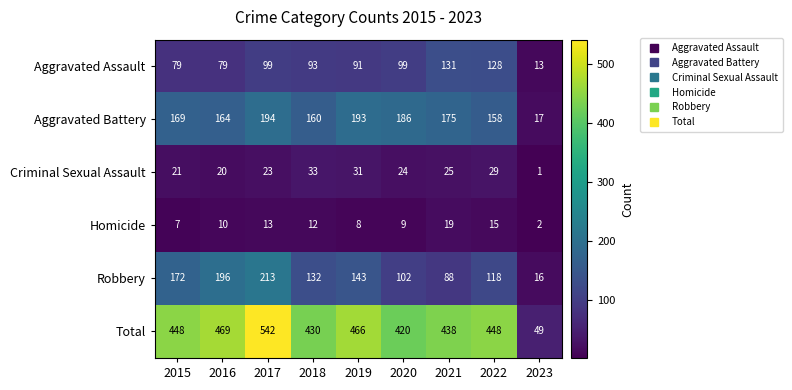

What is the approximate value of Robbery at 2015?

172